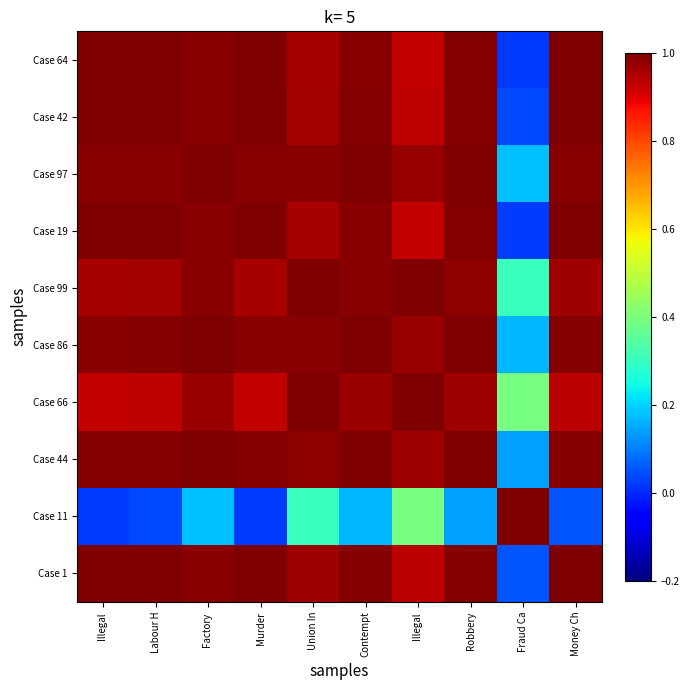

Which series has the largest total across all categories?

Case 99